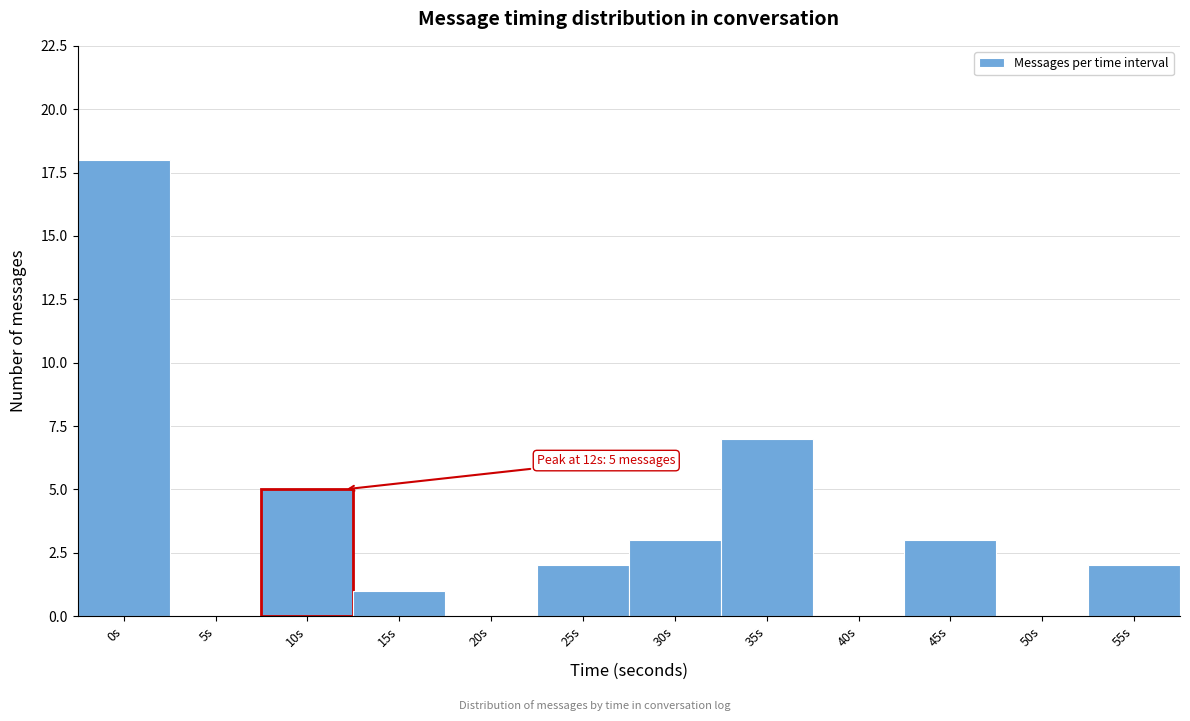

Reading left to right, extract all data points from this chart.

0s=18	5s=0	10s=5	15s=1	20s=0	25s=2	30s=3	35s=7	40s=0	45s=3	50s=0	55s=2